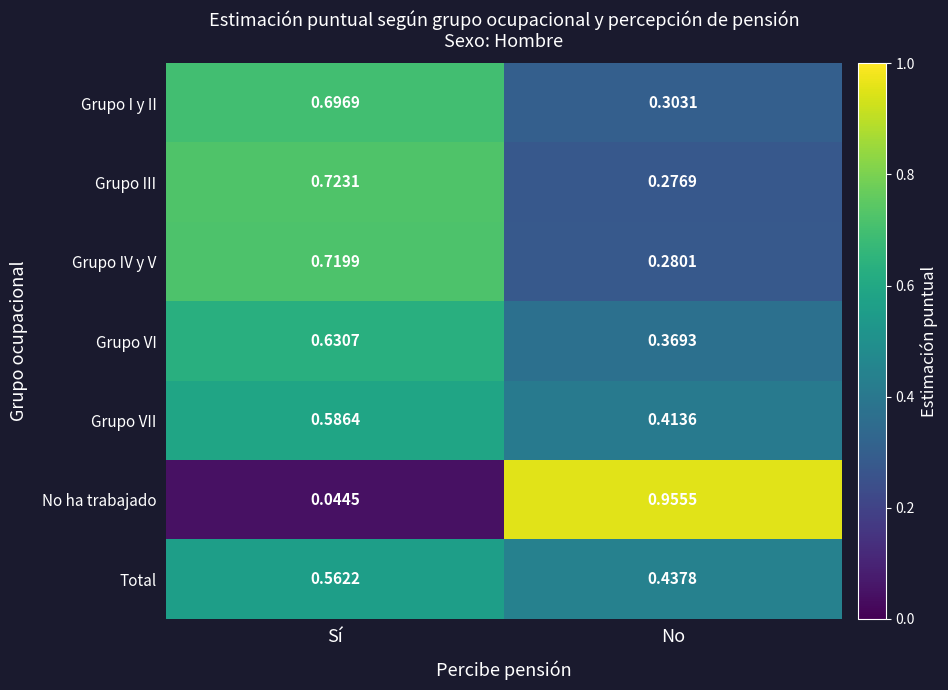

Which label corresponds to the largest value in the chart?

No